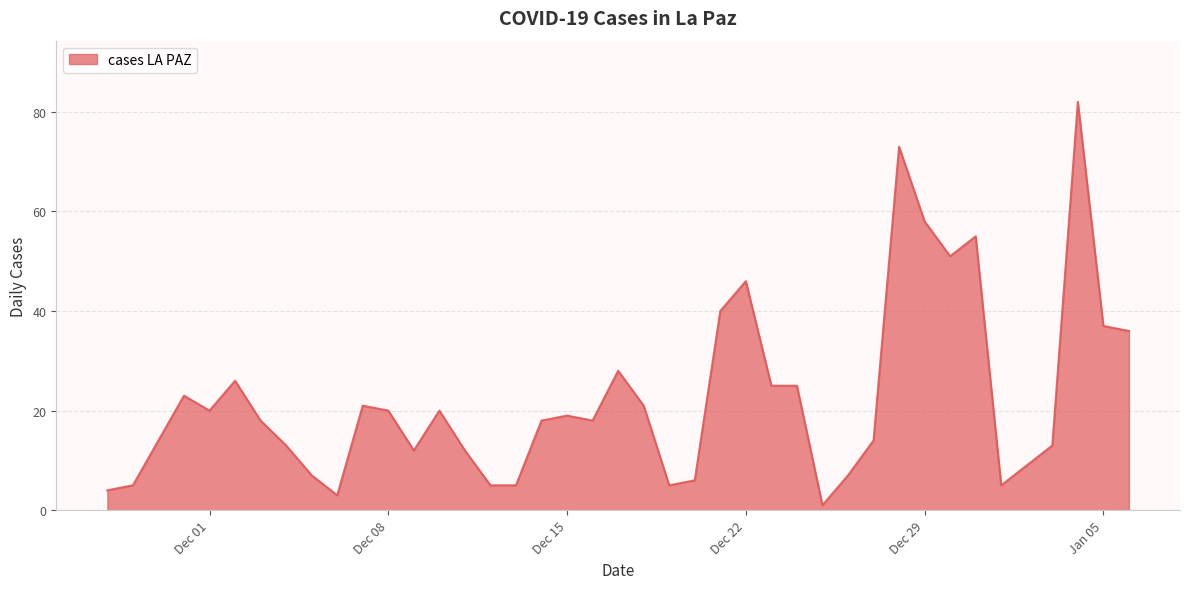

Does the chart display data point markers on the line(s)?

No